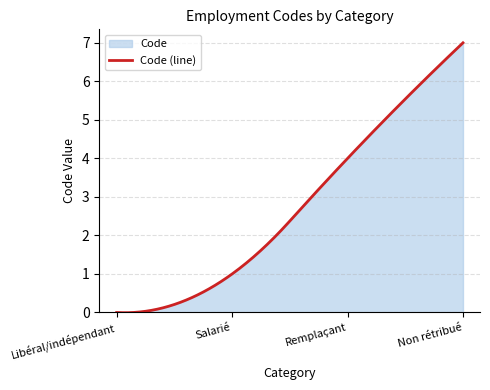

Is it true that the value at Salarié is 2?

False